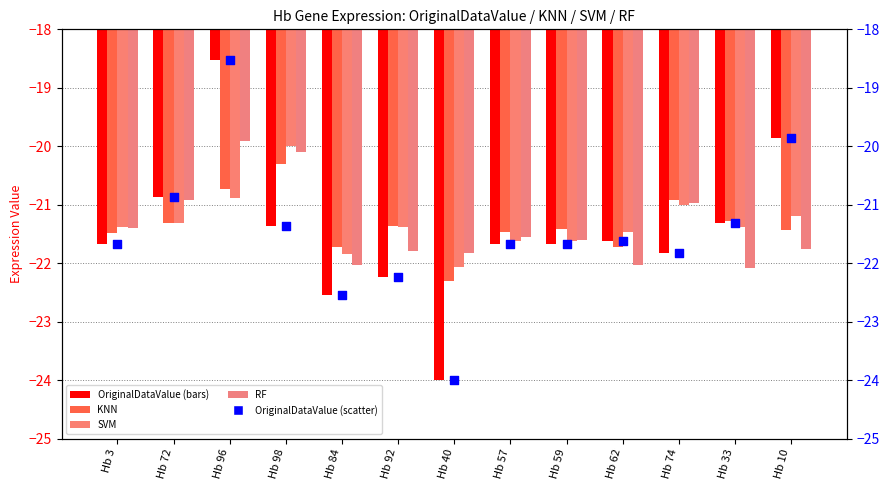

Which series contains the highest Y value?

OriginalDataValue